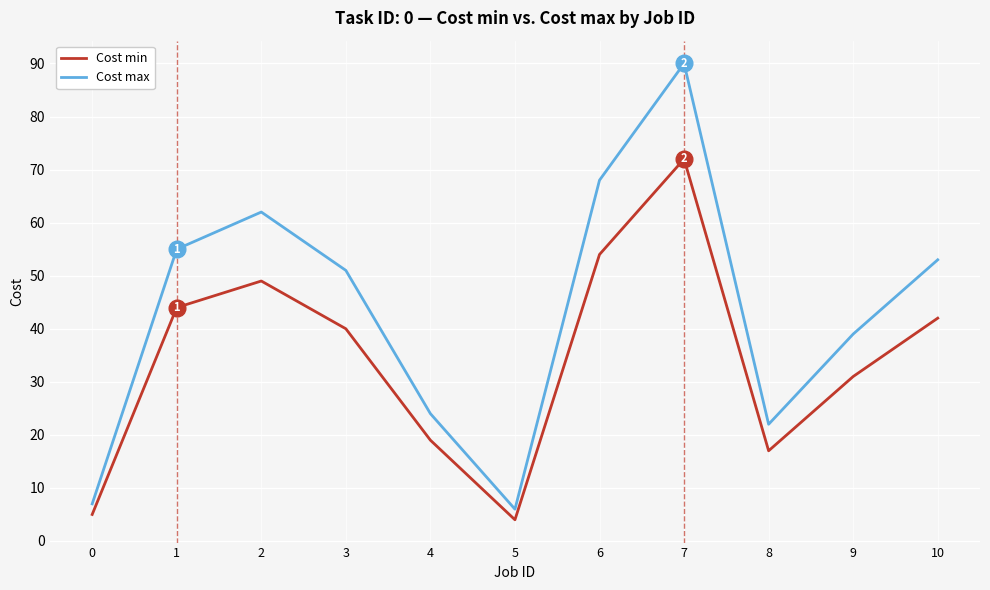

Which series changed the most between 3 and 7?

Cost max